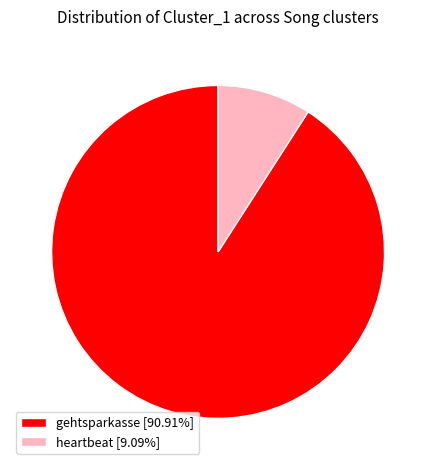

Does any single category account for the majority?

Yes